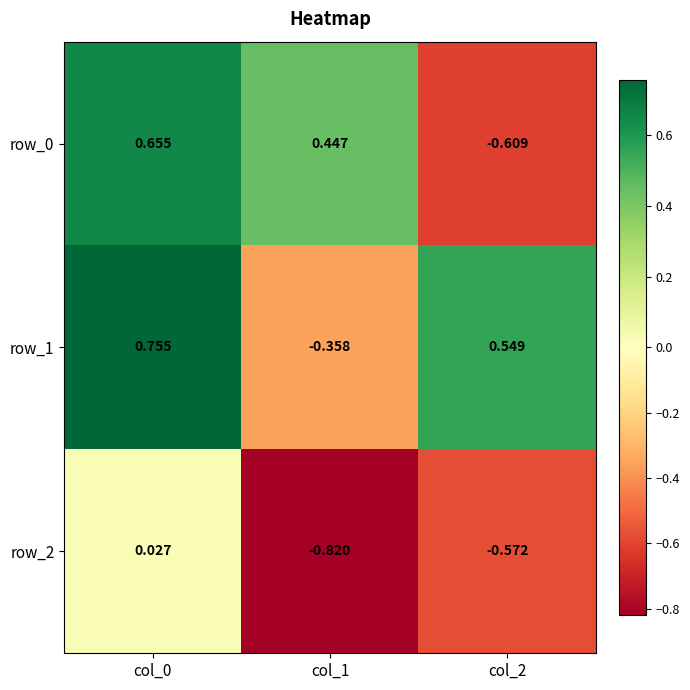

Is the value of row_1 at col_2 greater than the value of row_2 at col_1?

Yes